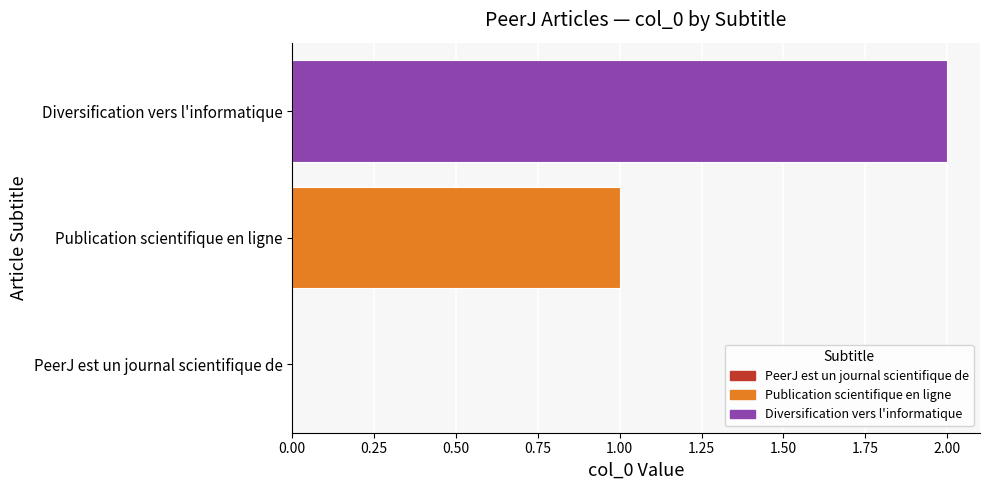

What is the greatest value displayed?

2